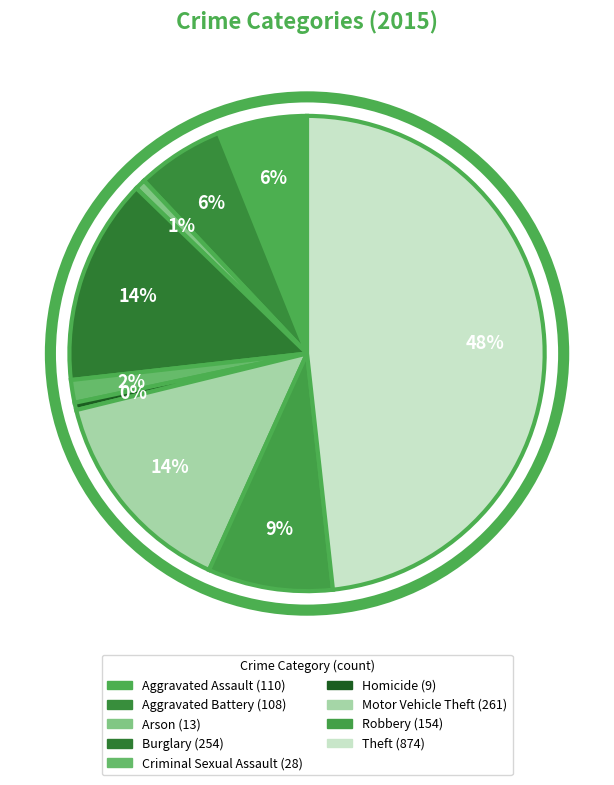

What portion of the pie excludes Aggravated Battery?

94.0%